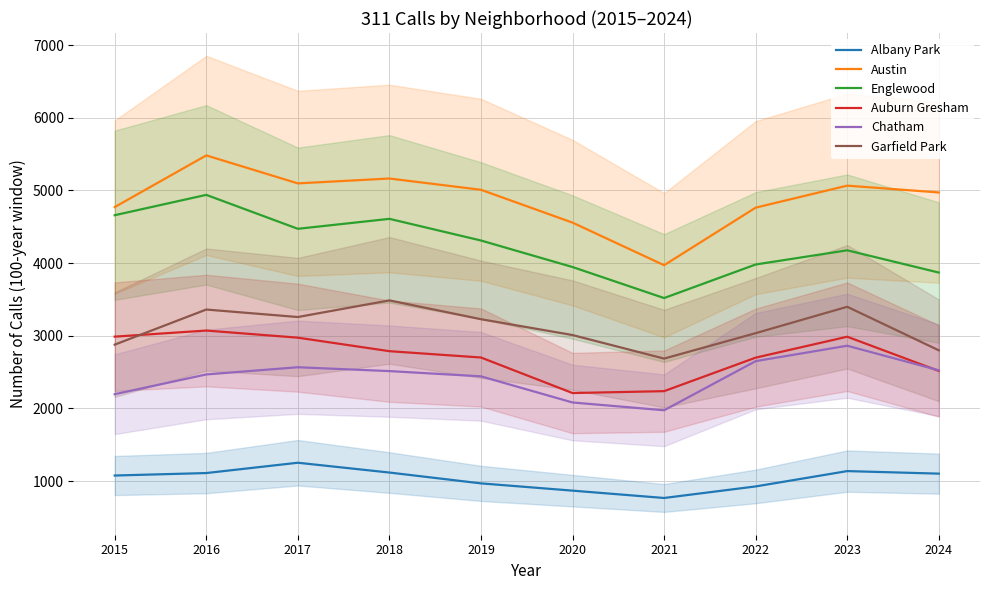

Reading right to left, extract all data points from this chart.

Albany Park: 1102	1137	926	767	868	968	1117	1252	1110	1076
Austin: 4971	5065	4762	3970	4556	5008	5163	5096	5481	4770
Englewood: 3869	4175	3980	3518	3945	4310	4608	4471	4938	4658
Auburn Gresham: 2515	2986	2698	2237	2211	2700	2787	2973	3071	2987
Chatham: 2524	2862	2650	1974	2081	2441	2513	2566	2467	2195
Garfield Park: 2799	3398	3035	2685	3009	3227	3486	3257	3360	2877